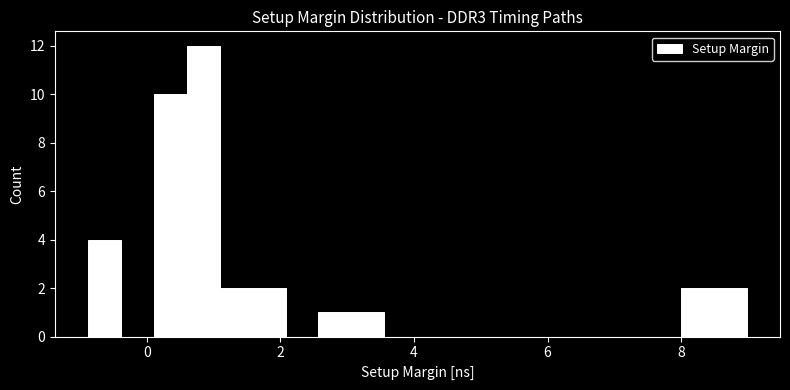

Read against the x-axis, roughly where is the centre of the tallest bar?

0.8